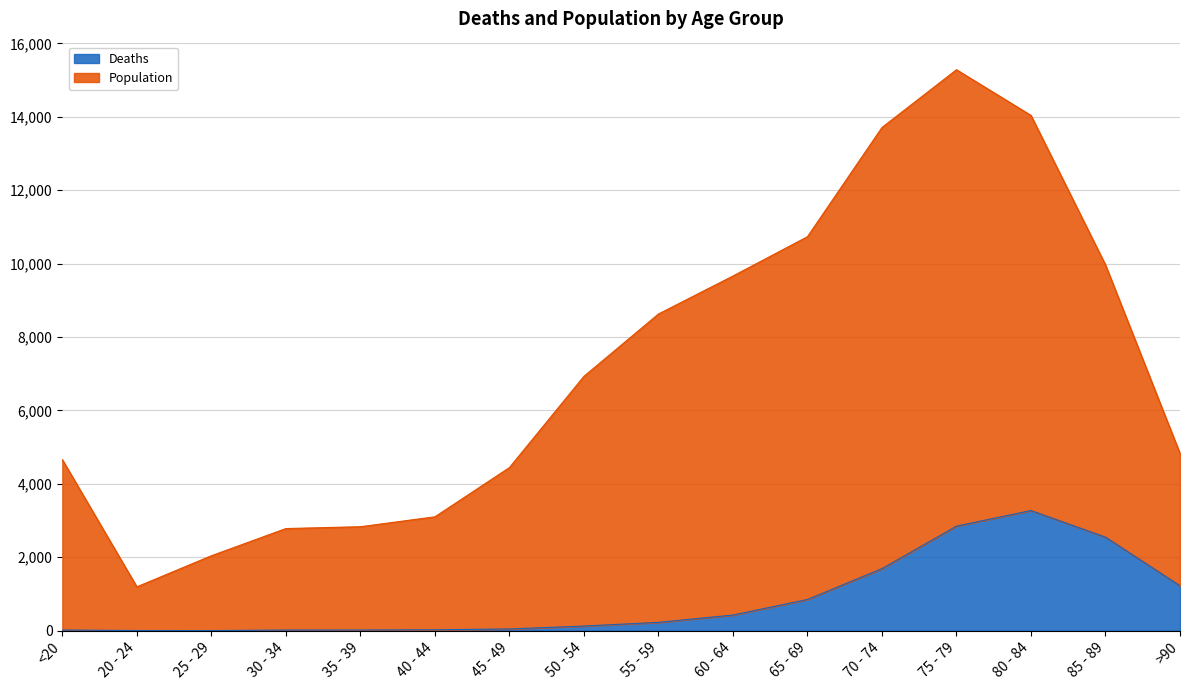

Where is Deaths nearest to the value 1638?

70 - 74